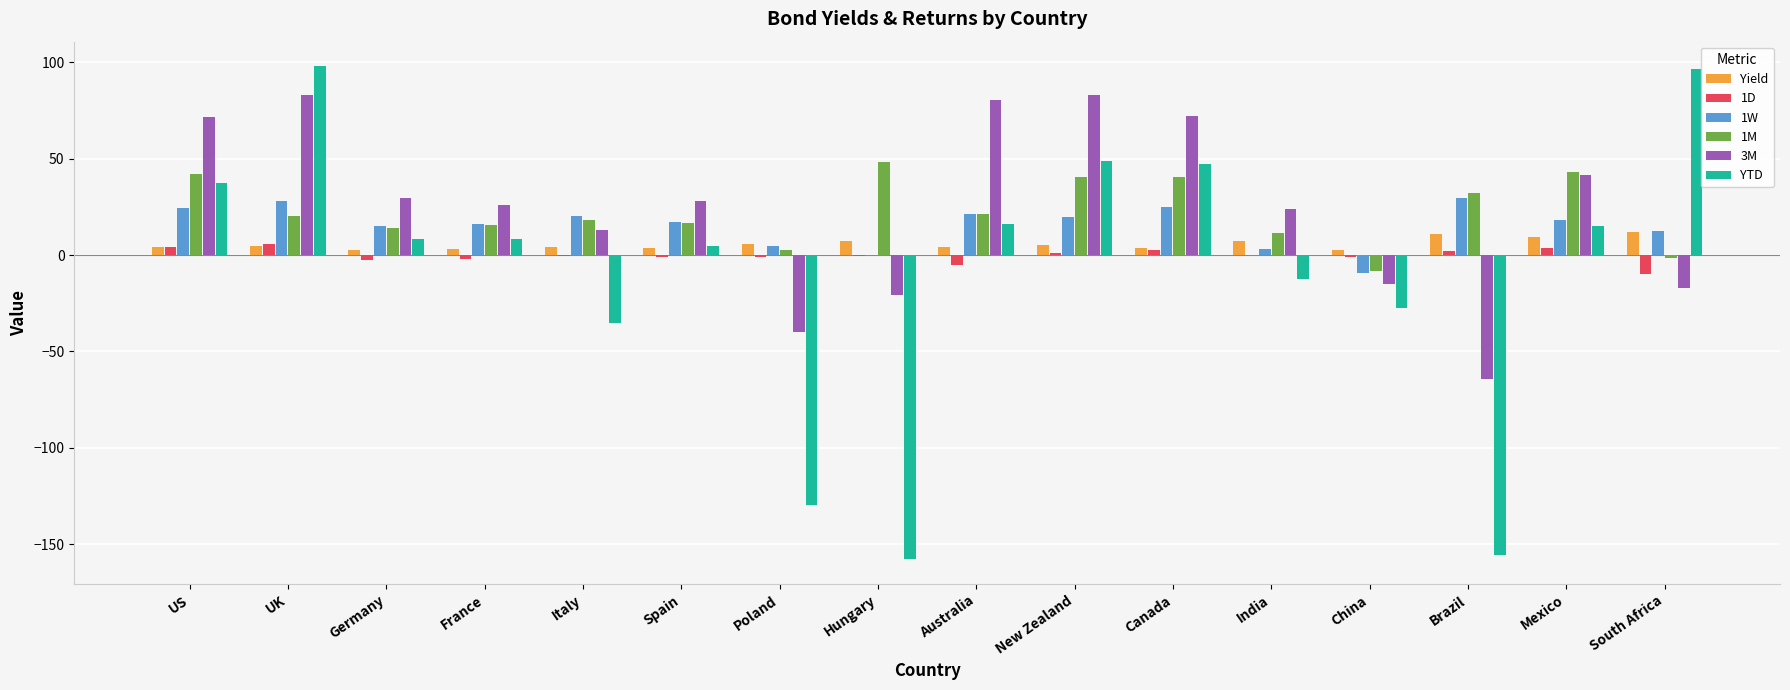

At which category is the sum across all series the highest?

UK